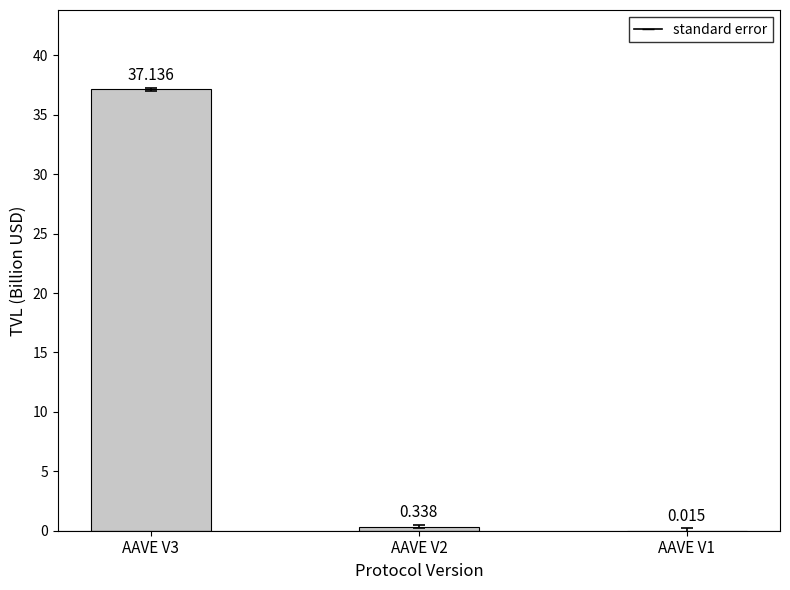

True or false: the data shows 0.3 at AAVE V2.

True